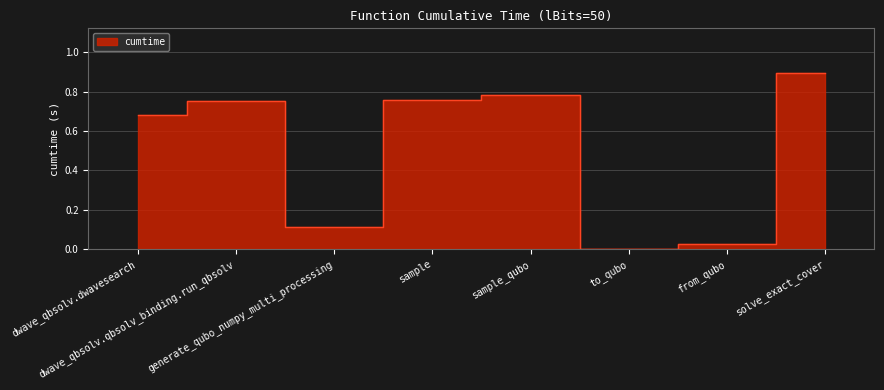

Reading left to right, list all the values displayed in this chart.

dwave_qbsolv.dwavesearch=0.7	dwave_qbsolv.qbsolv_binding.run_qbsolv=0.8	generate_qubo_numpy_multi_processing=0.1	sample=0.8	sample_qubo=0.8	to_qubo=0.0	from_qubo=0.0	solve_exact_cover=0.9